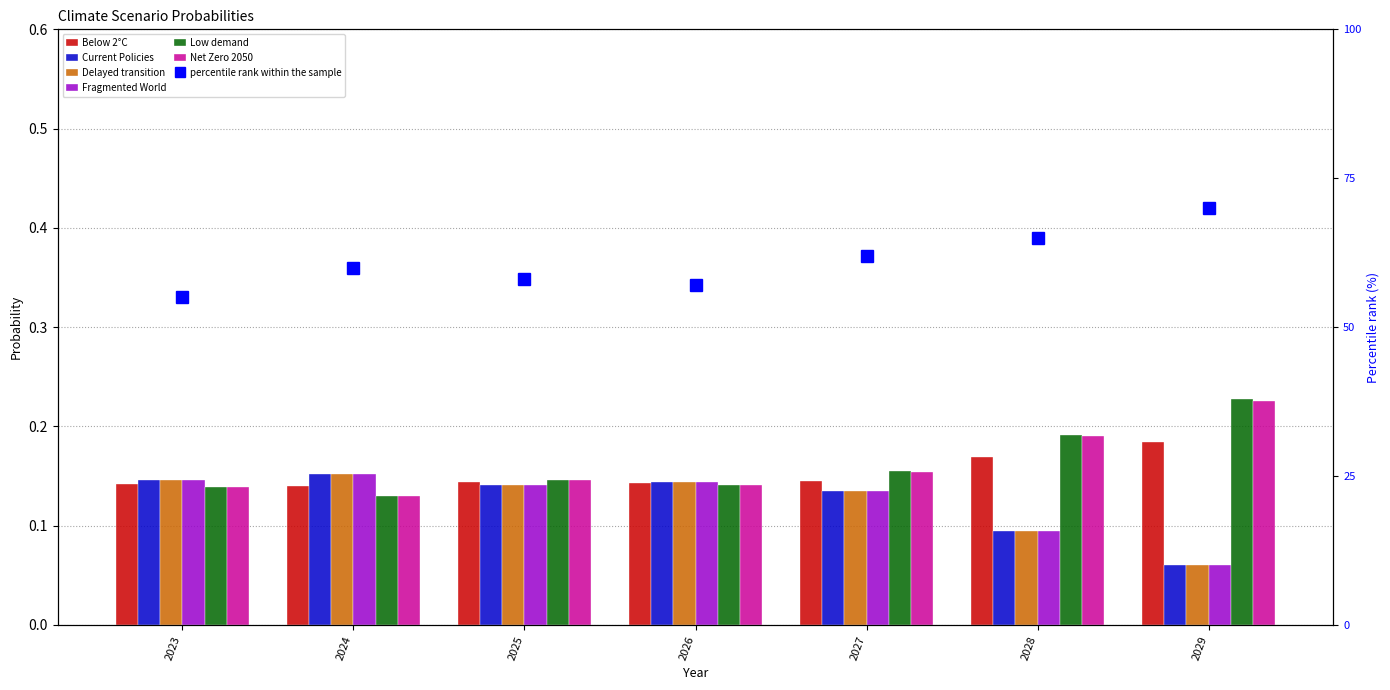

Rank the series by their maximum value, from highest to lowest.

Low demand, Net Zero 2050, Below 2°C, Fragmented World, Delayed transition, Current Policies